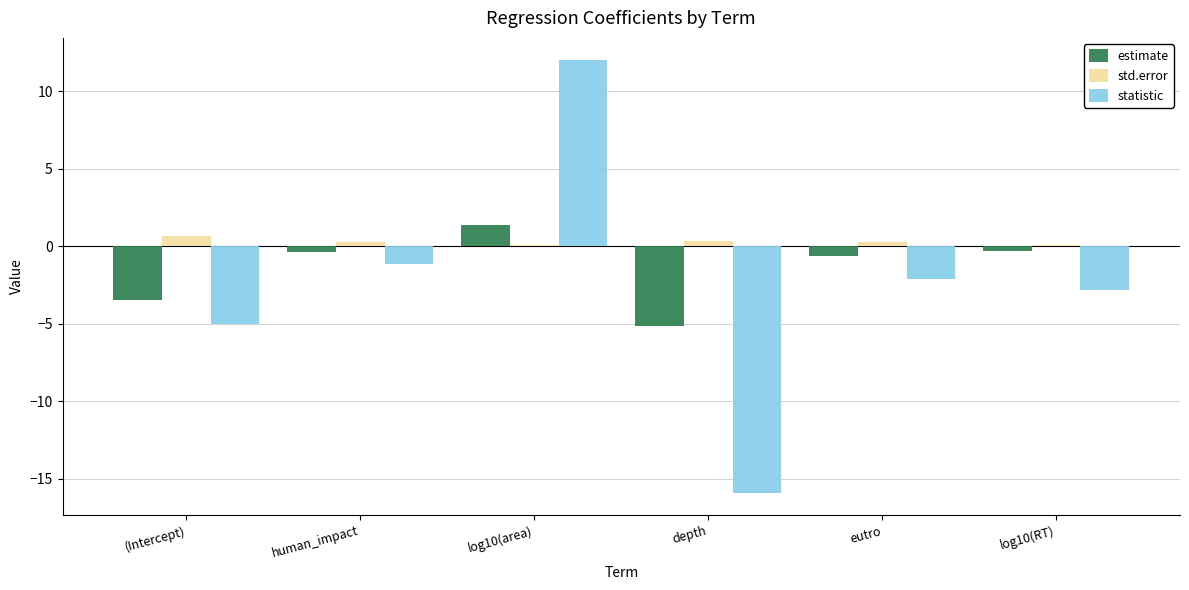

What is the maximum value shown in the chart?

12.1